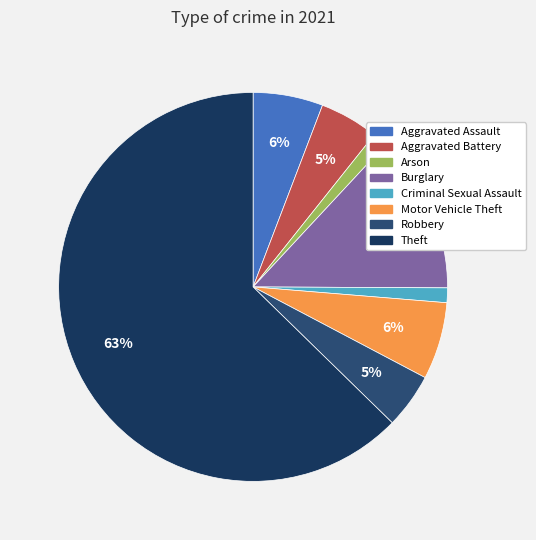

Is the sum of Aggravated Assault and Burglary greater than half?

No